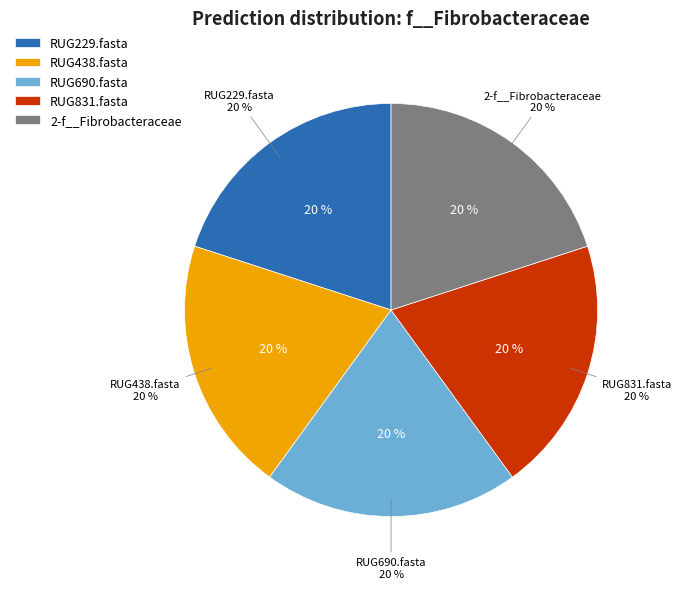

Is there any slice that represents more than half of the pie?

No